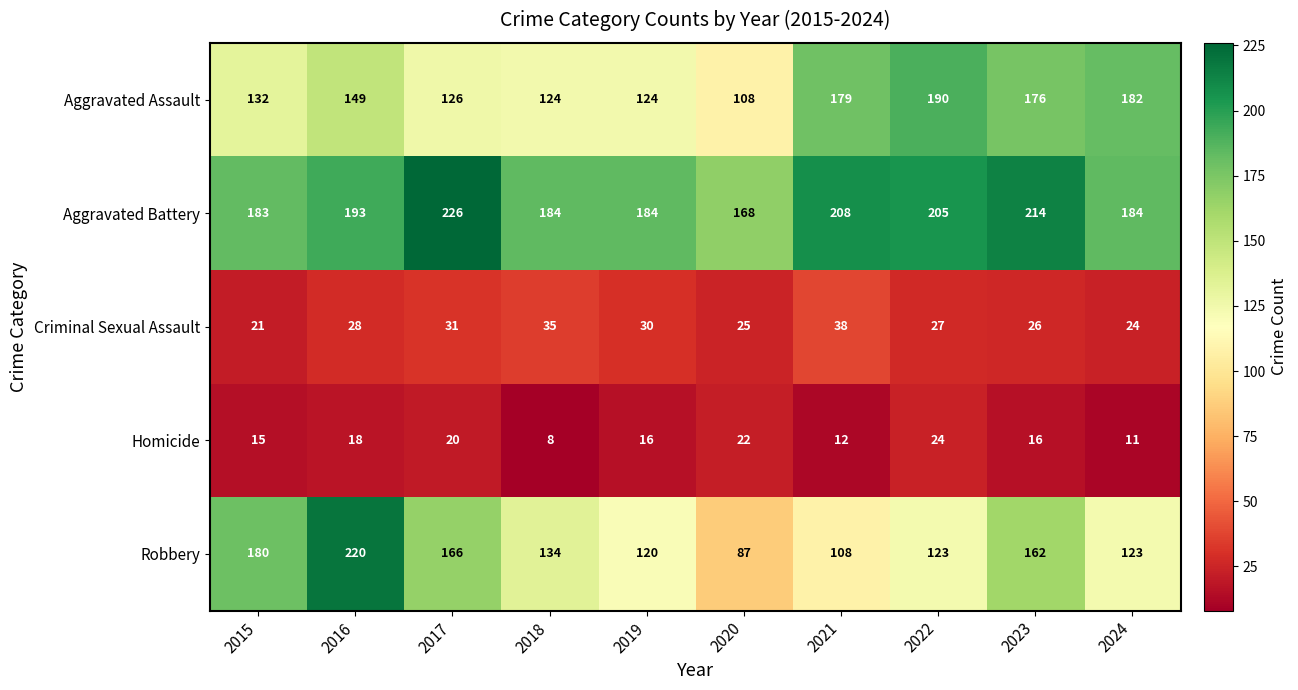

What is the average value of the Homicide series?

16